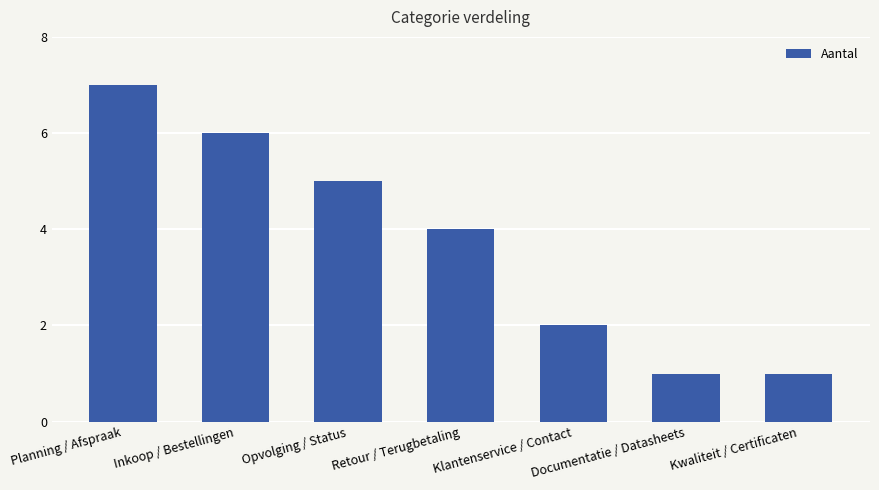

What is the sum of all values?

26